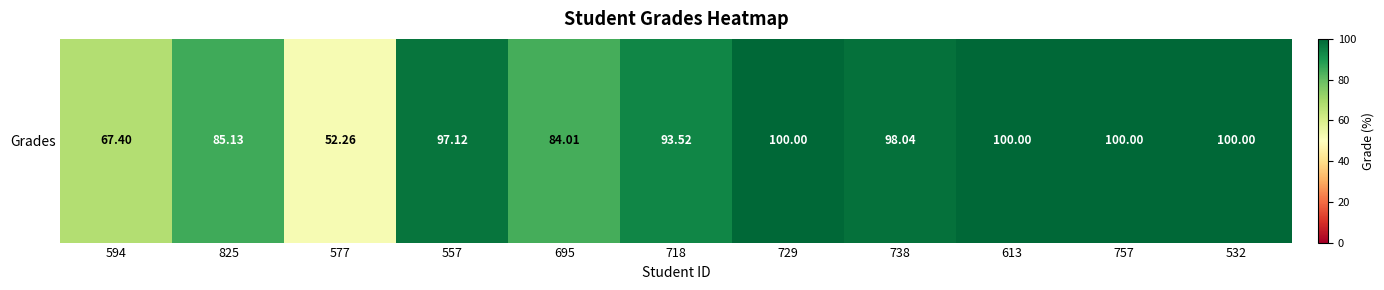

What is the maximum value shown in the chart?

100.0